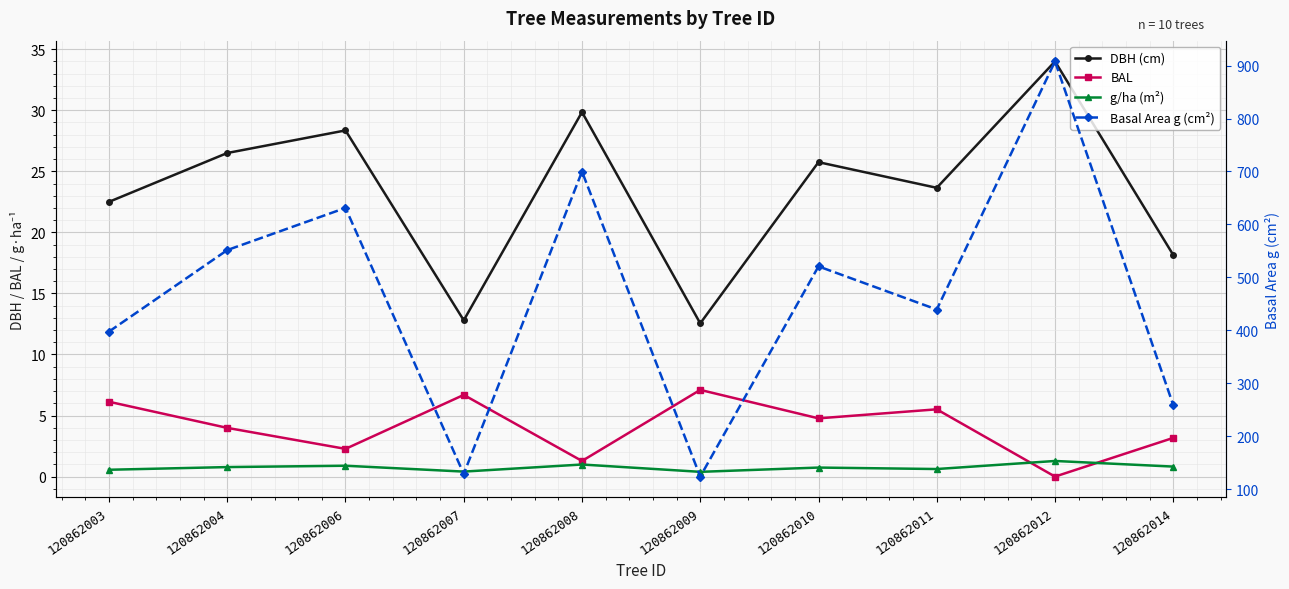

Rank the series at 120862009 from lowest to highest value.

g/ha (m²), BAL, DBH (cm), Basal Area g (cm²)